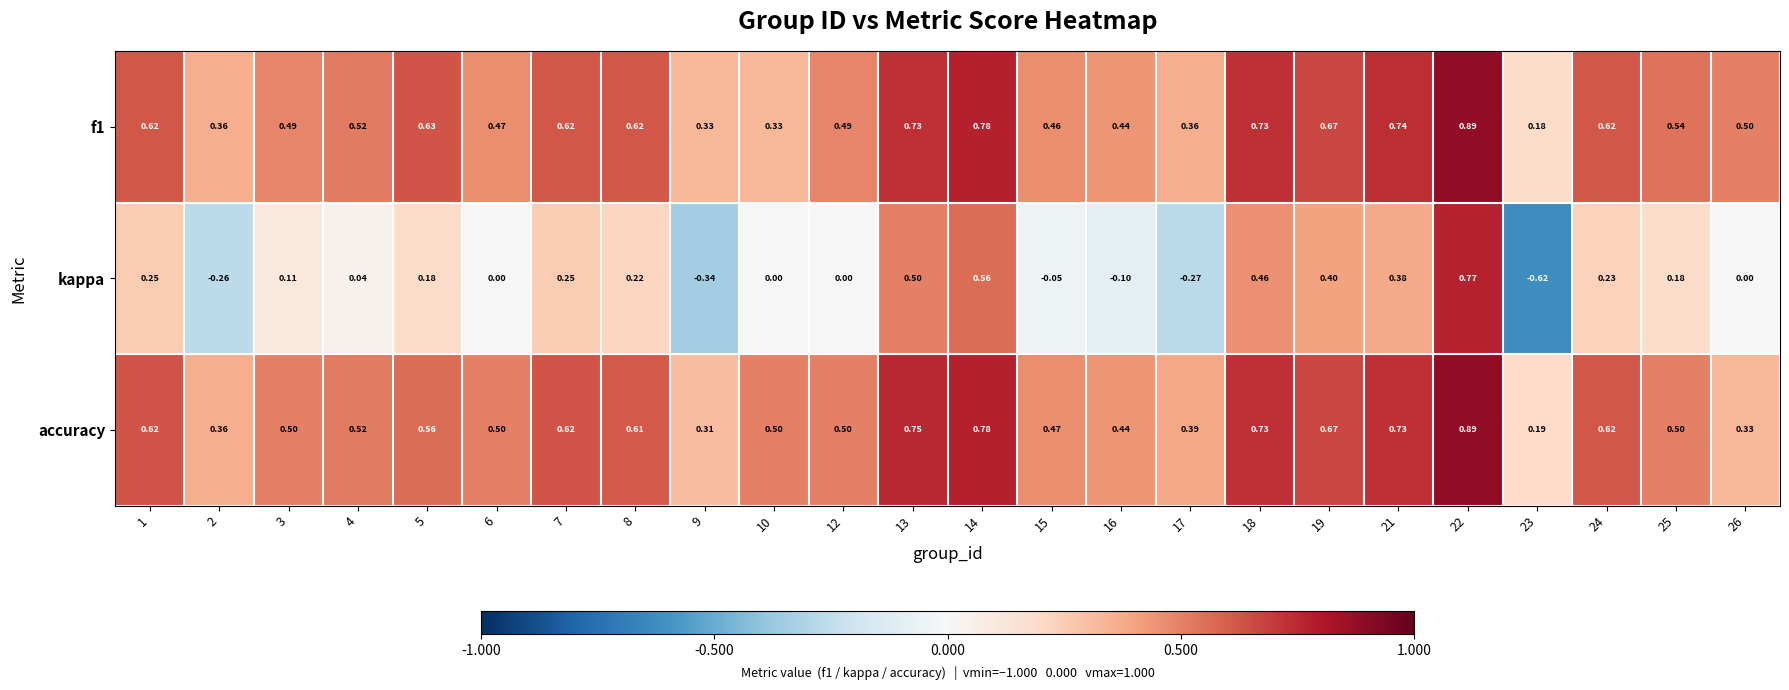

Which series has the largest range (max minus min)?

kappa